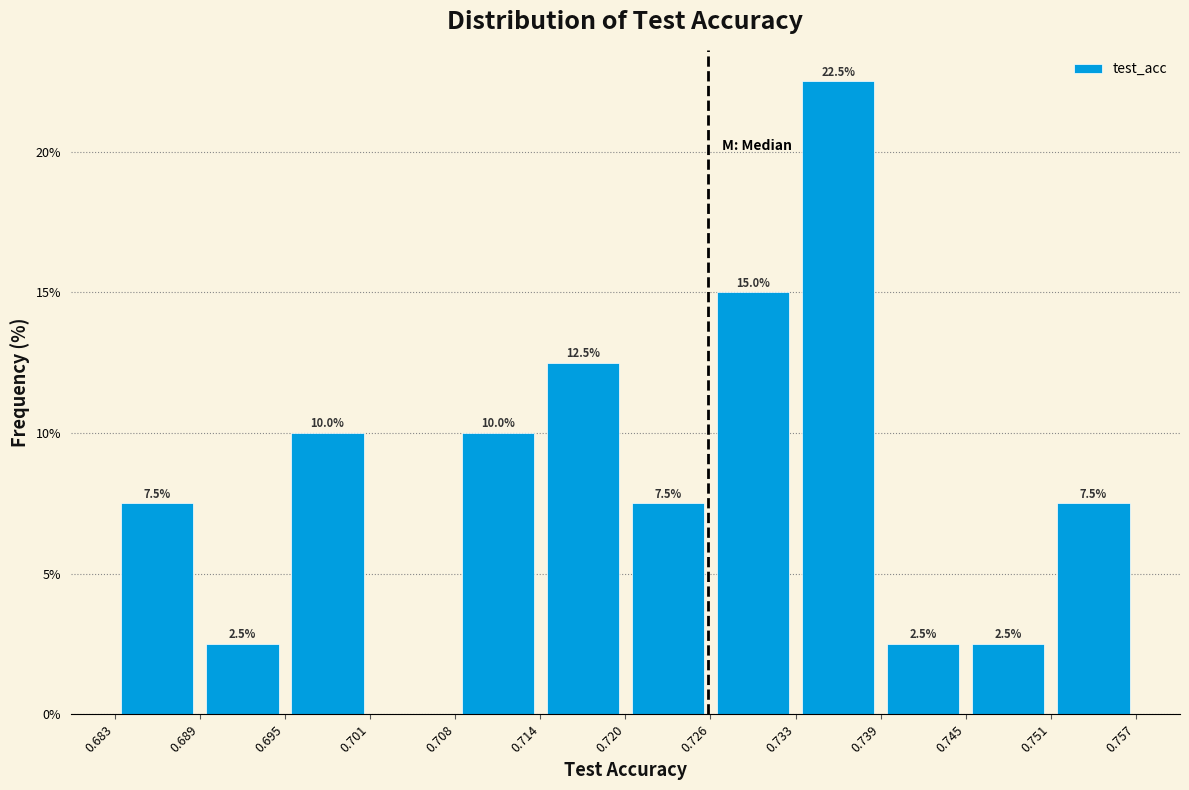

Which range on the x-axis has the tallest bar?

0.733 to 0.739